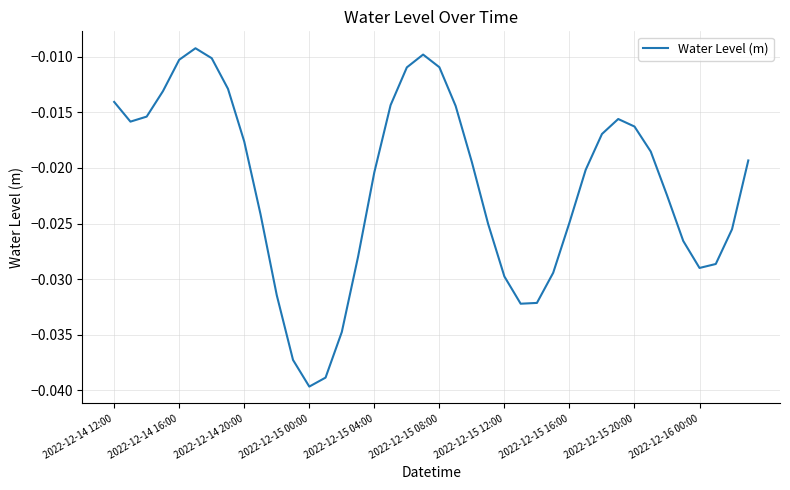

At which category does the chart reach its minimum across all series?

2022-12-15 00:00